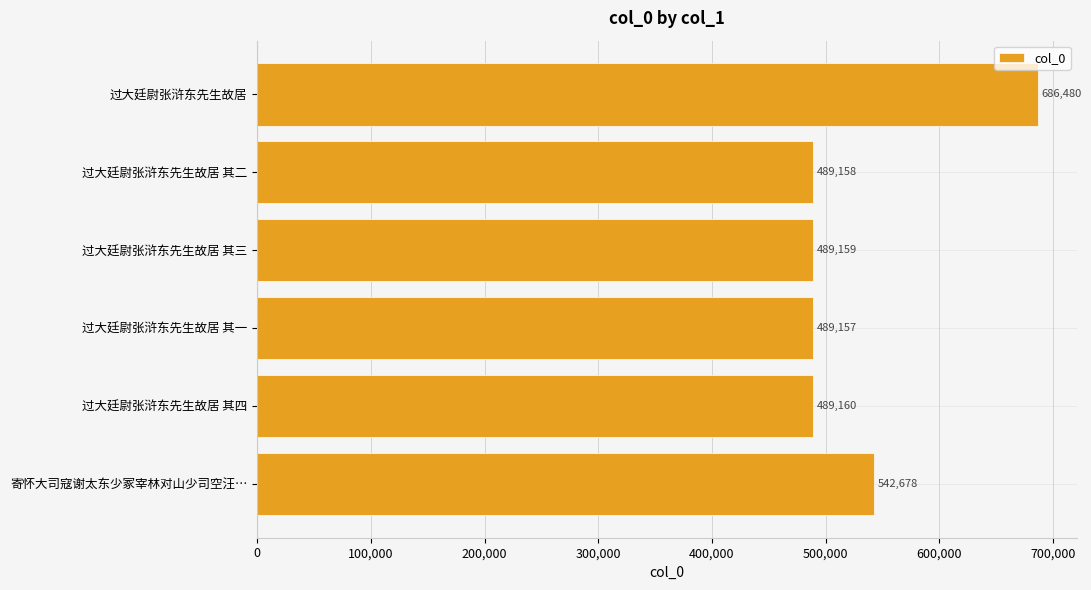

Reading bottom to top, what are all the values shown in this chart?

寄怀大司寇谢太东少冢宰林对山少司空汪…=542678	过大廷尉张浒东先生故居 其四=489160	过大廷尉张浒东先生故居 其一=489157	过大廷尉张浒东先生故居 其三=489159	过大廷尉张浒东先生故居 其二=489158	过大廷尉张浒东先生故居=686480